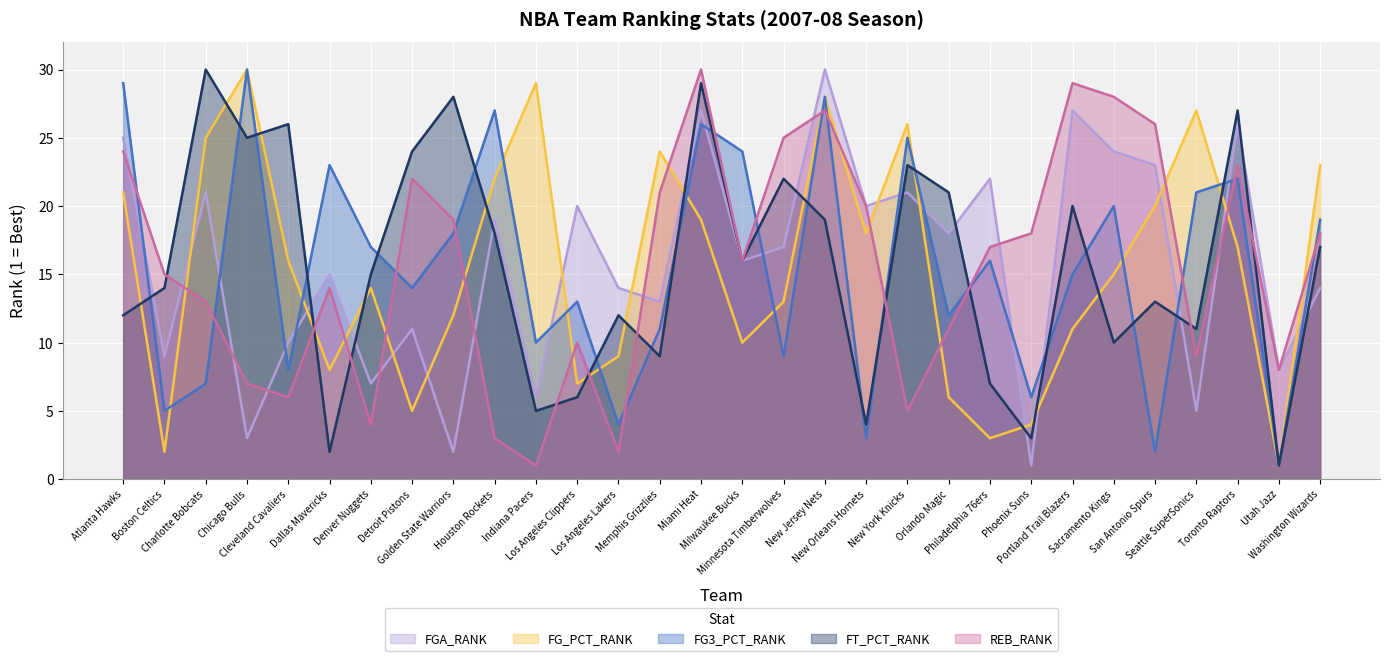

What is the difference between the second highest and minimum values in the FG_PCT_RANK series?

28